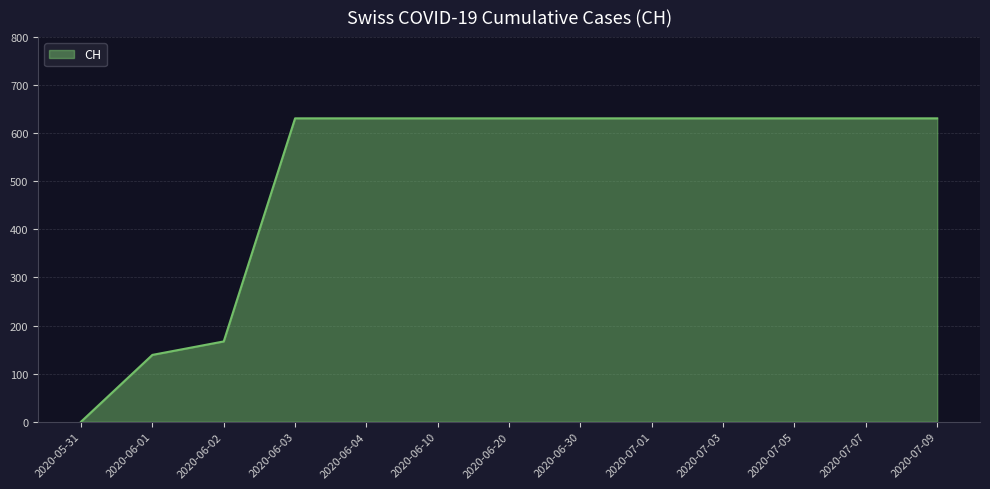

At which label is the value closest to 315?

2020-06-02